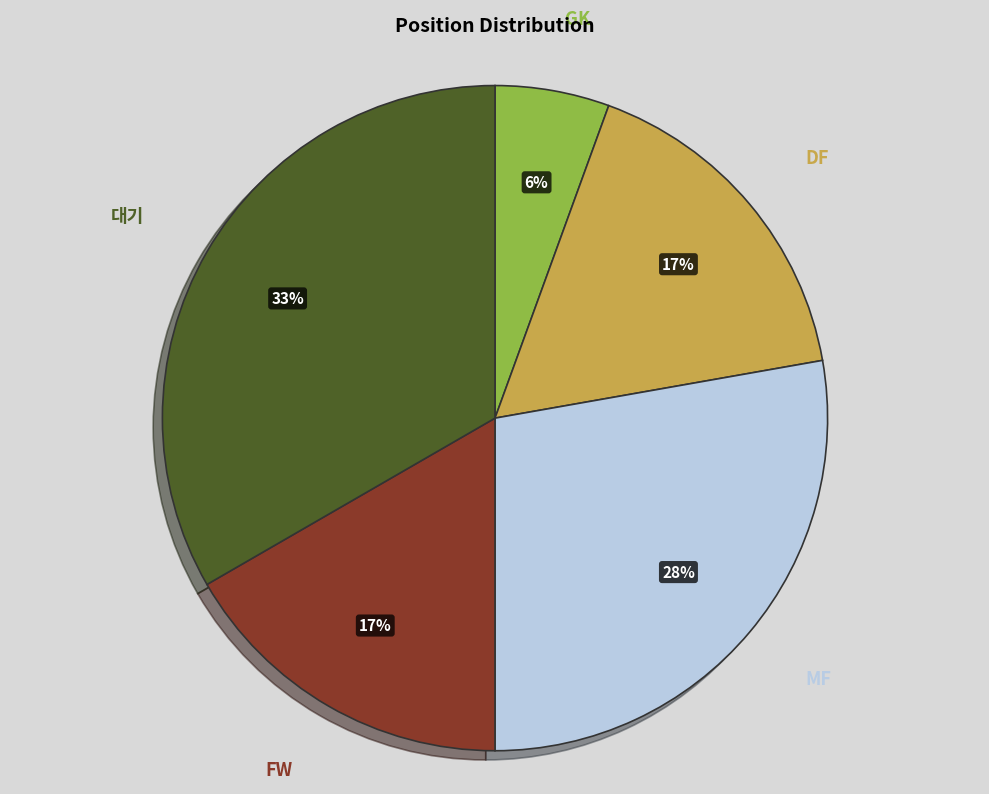

To the nearest percent, what portion does DF represent?

17%